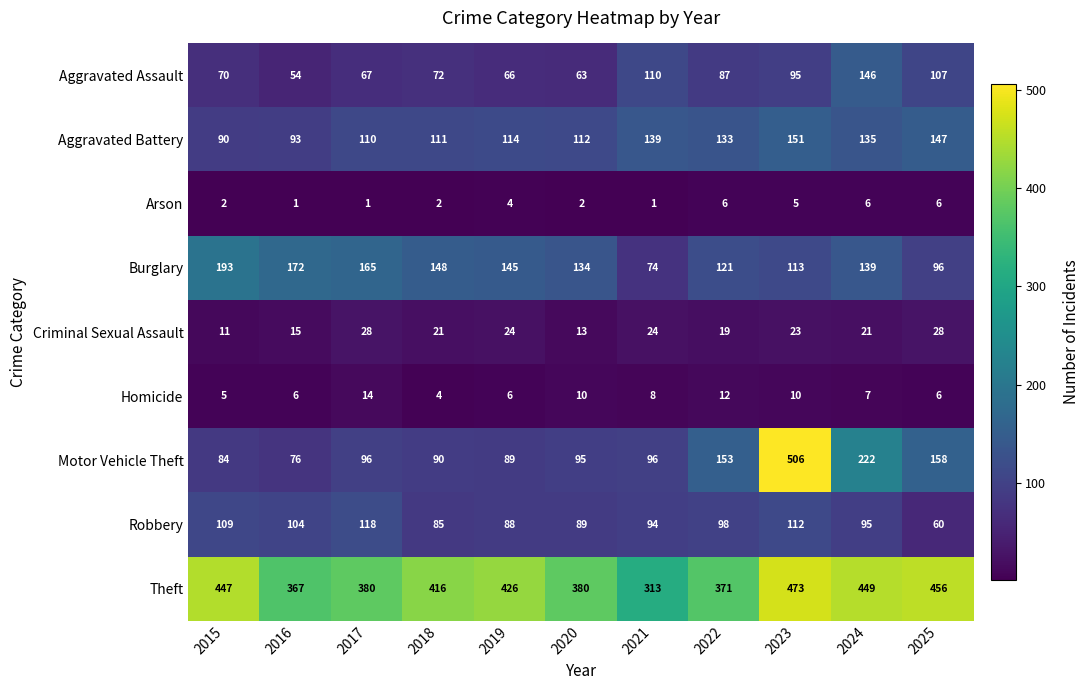

At which label does Homicide first exceed 7?

2017